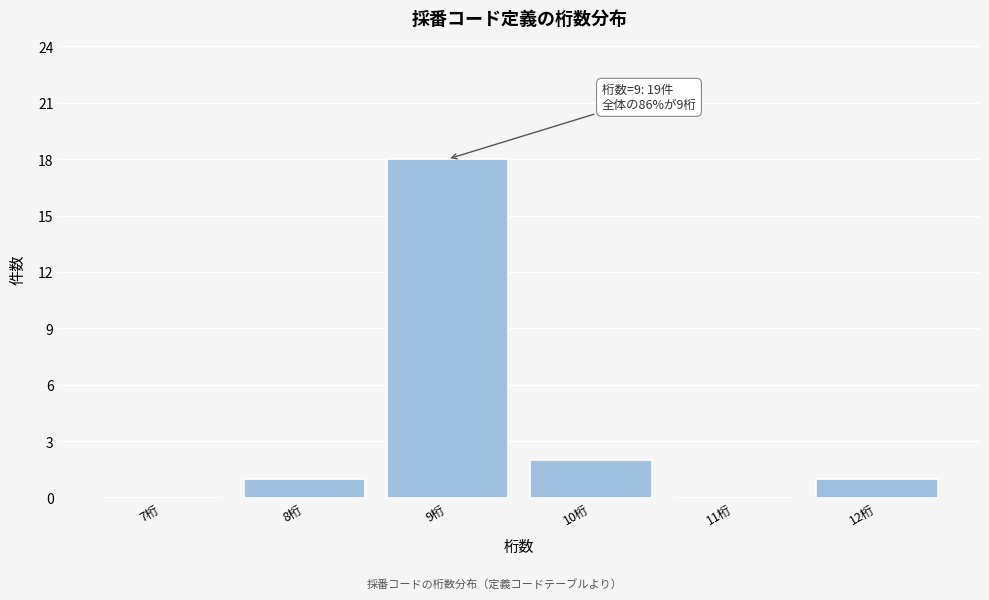

Reading left to right, what are all the values shown in this chart?

7桁=0	8桁=1	9桁=18	10桁=2	11桁=0	12桁=1